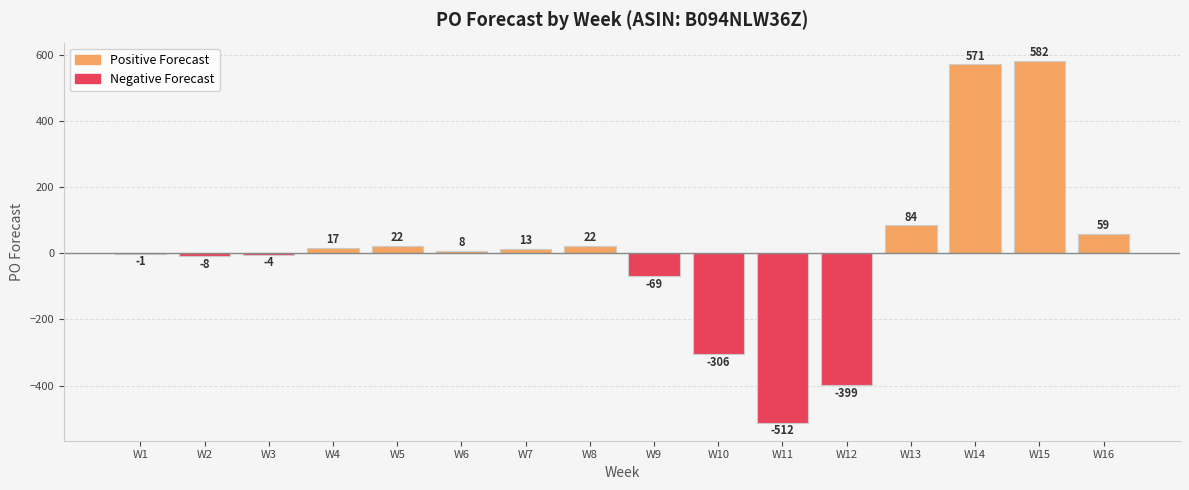

Between W7 and W15, which is larger?

W15